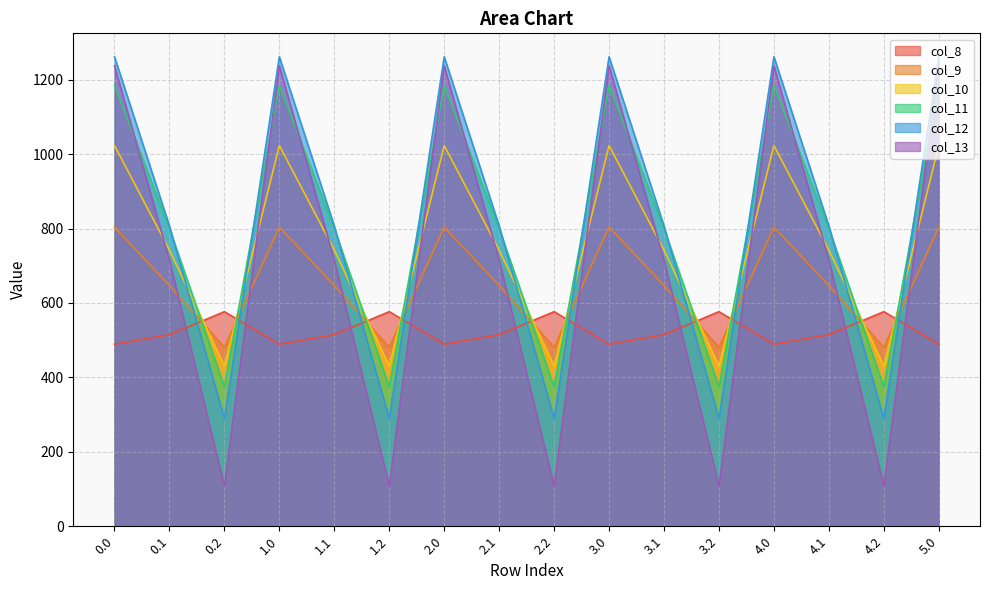

What are all the series names shown in the legend?

col_8, col_9, col_10, col_11, col_12, col_13